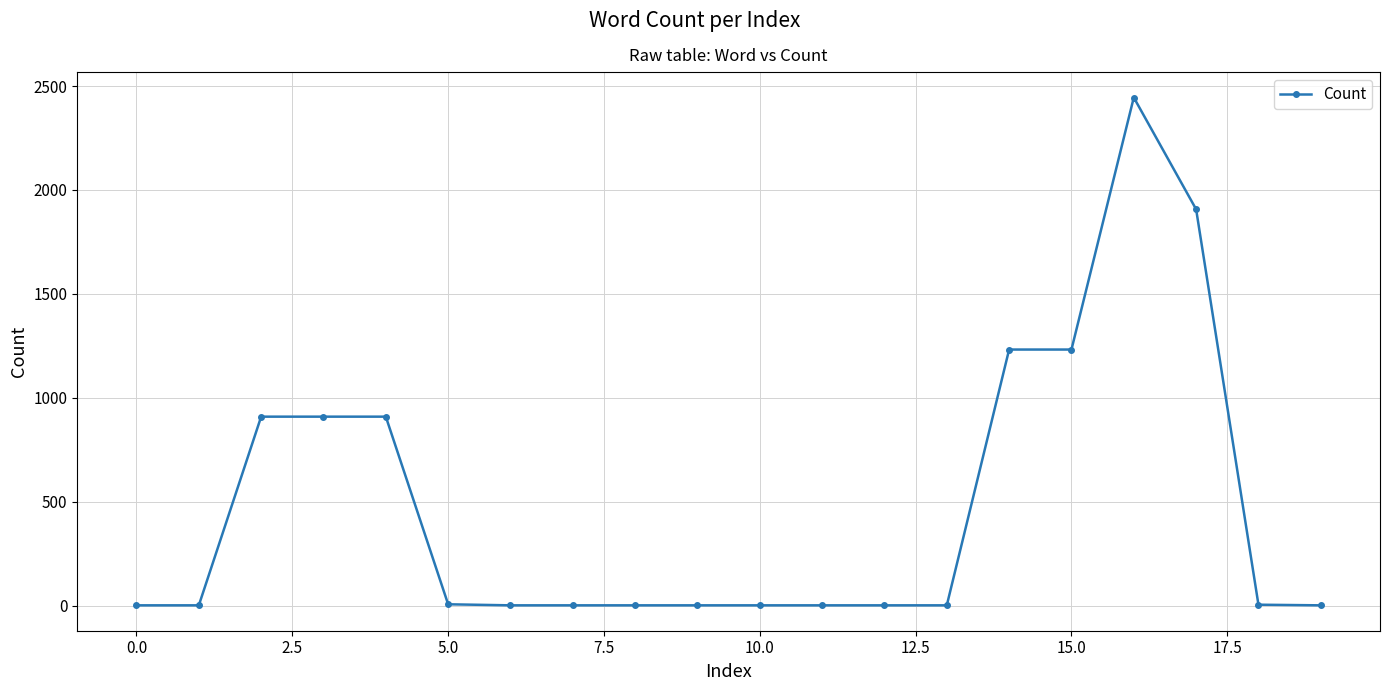

Count the number of categories in the chart.

20